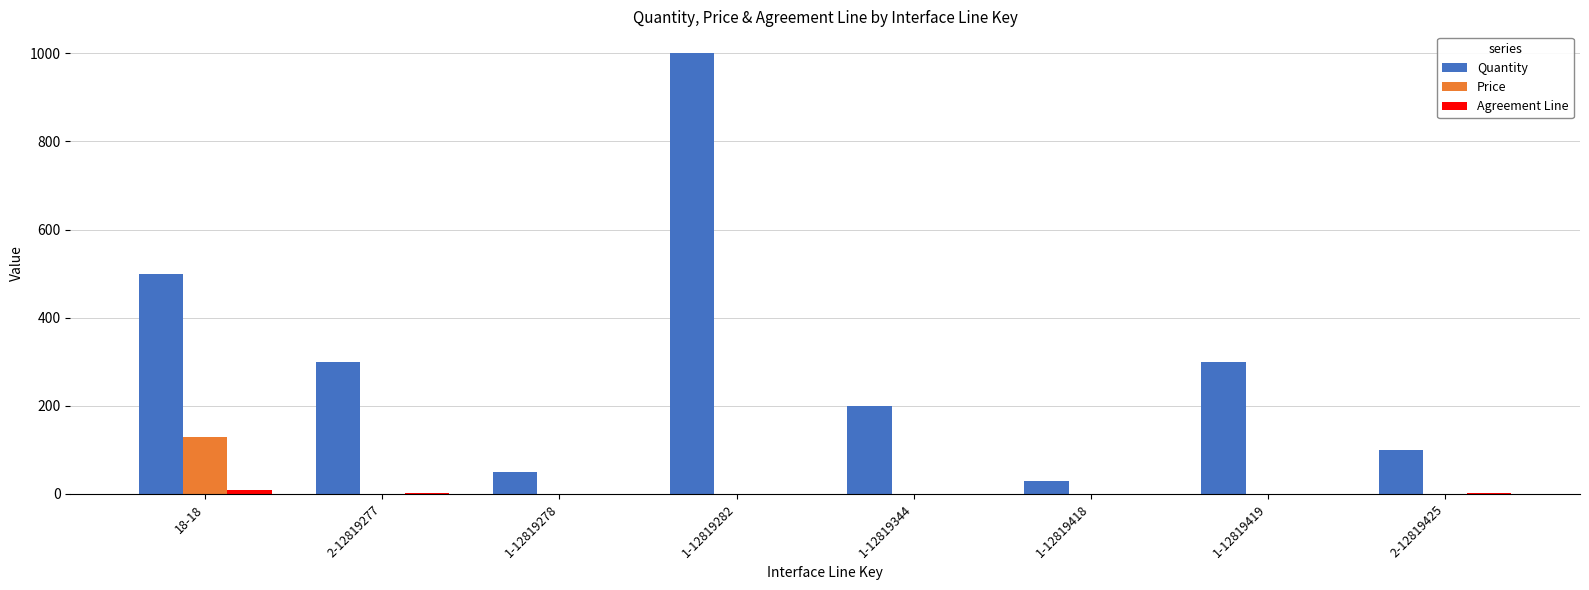

What is the highest value of the Price series?

130